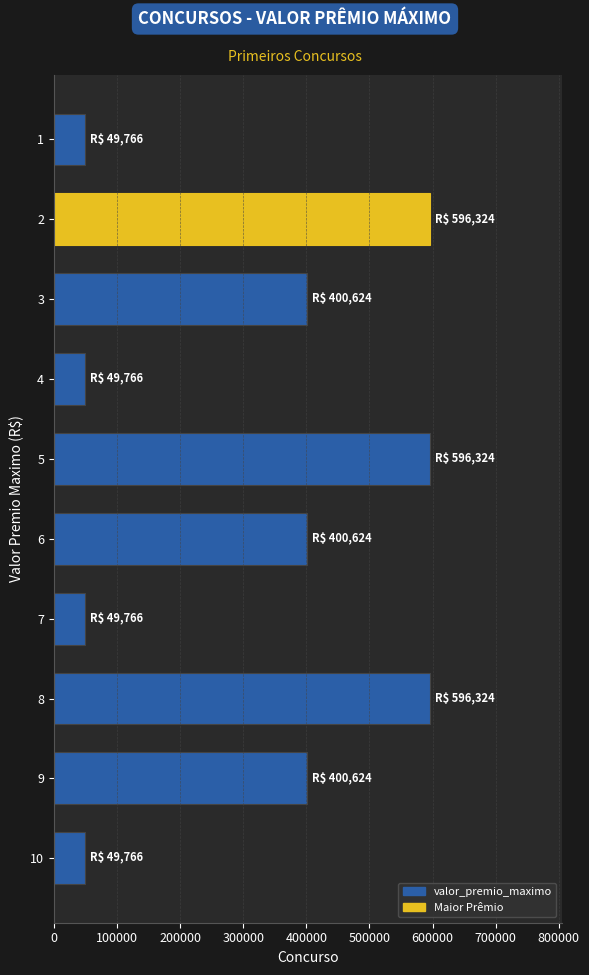

Is it true that the value at 8 is 596323.7?

True